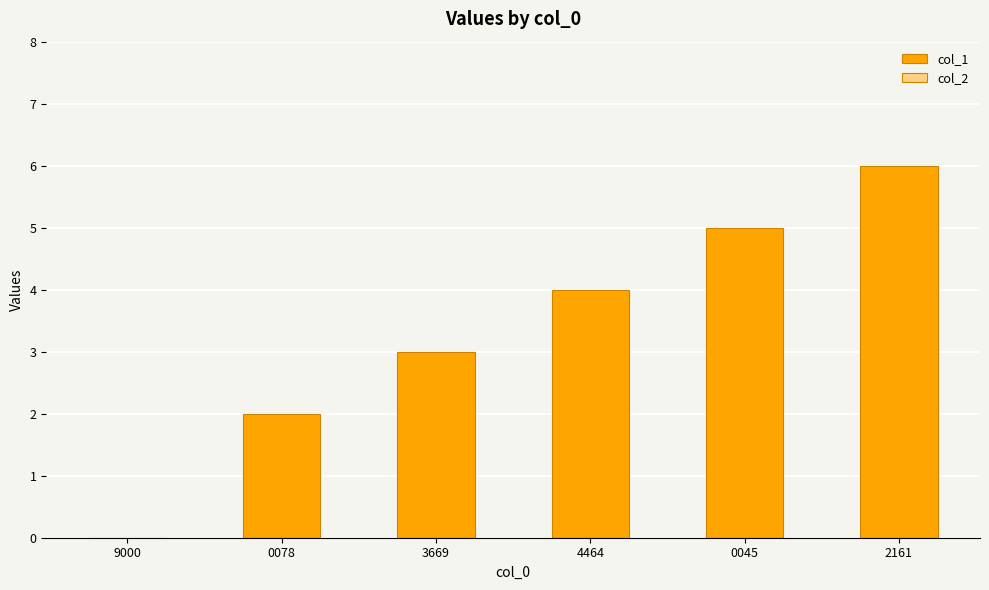

Reading left to right, transcribe all the data shown in this chart.

9000=0	0078=2	3669=3	4464=4	0045=5	2161=6